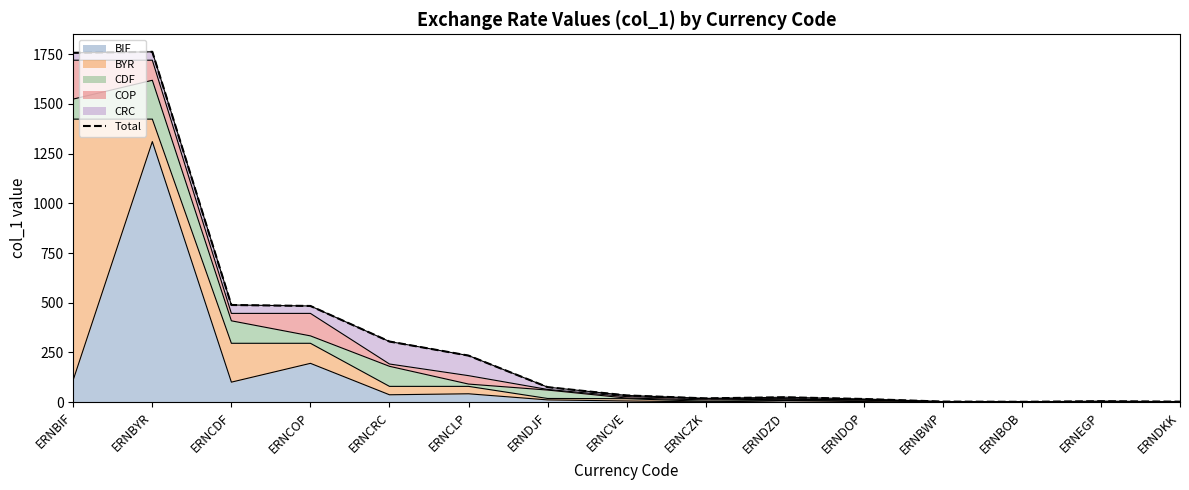

What is the greatest value displayed?

1761.6